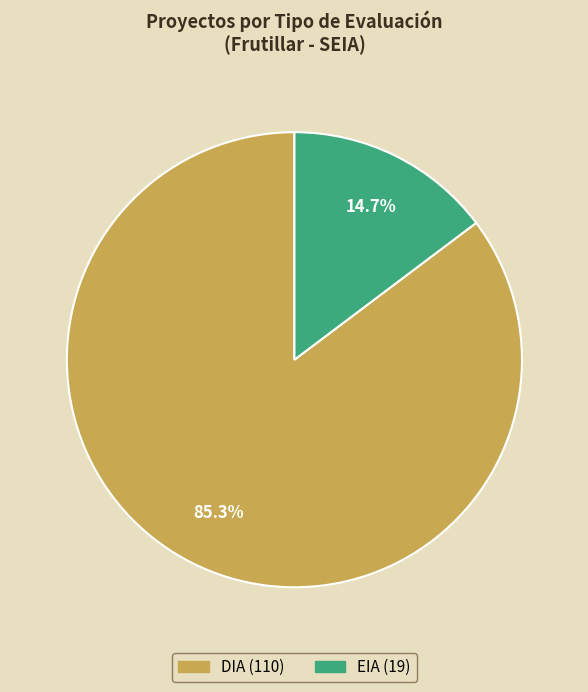

To the nearest percent, what portion does DIA represent?

85%